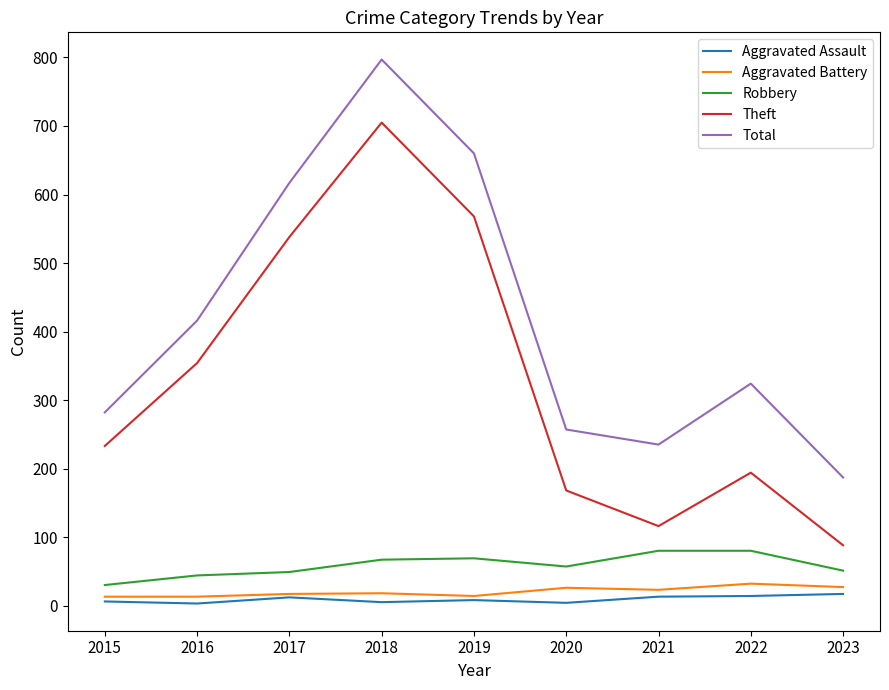

Between 2019 and 2022, which series saw the biggest shift?

Theft